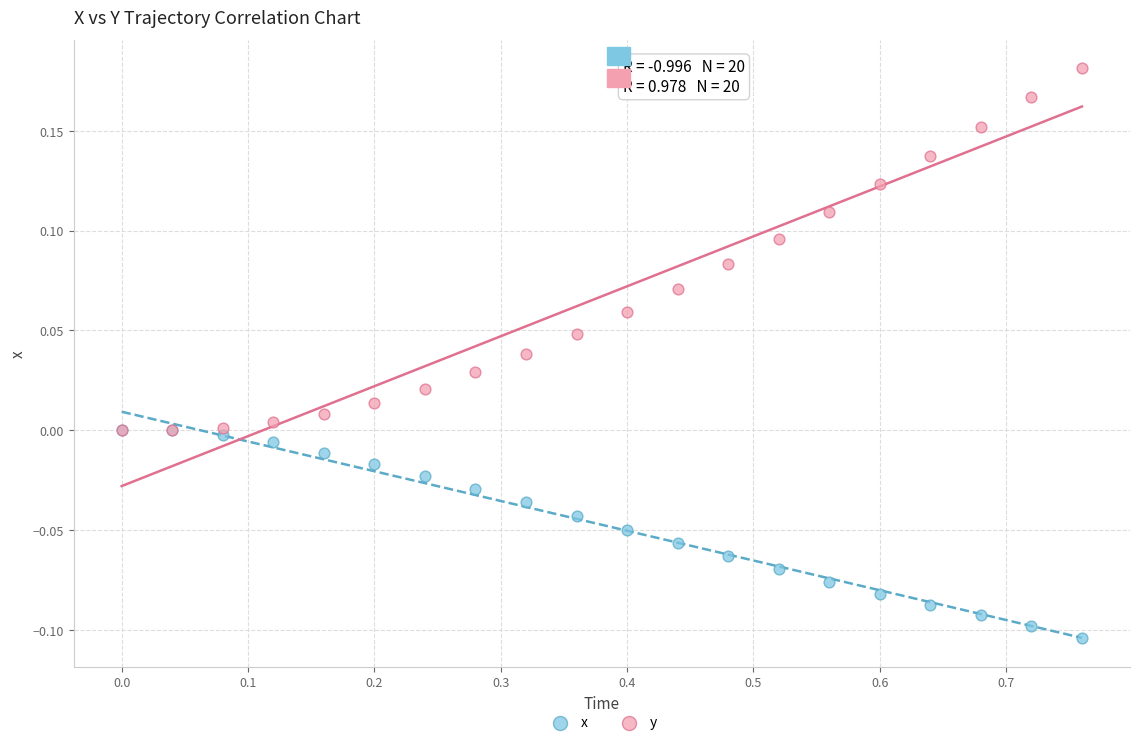

Which series has the widest spread of Y values?

y